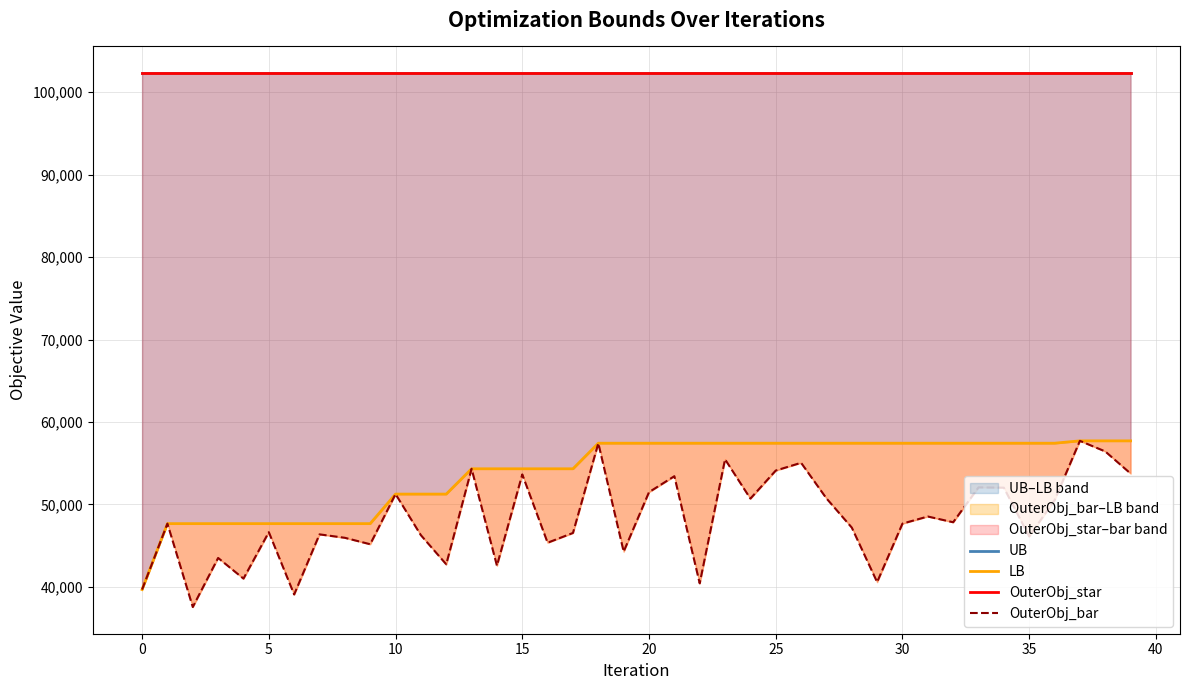

What is the sum of all LB values?

2158361